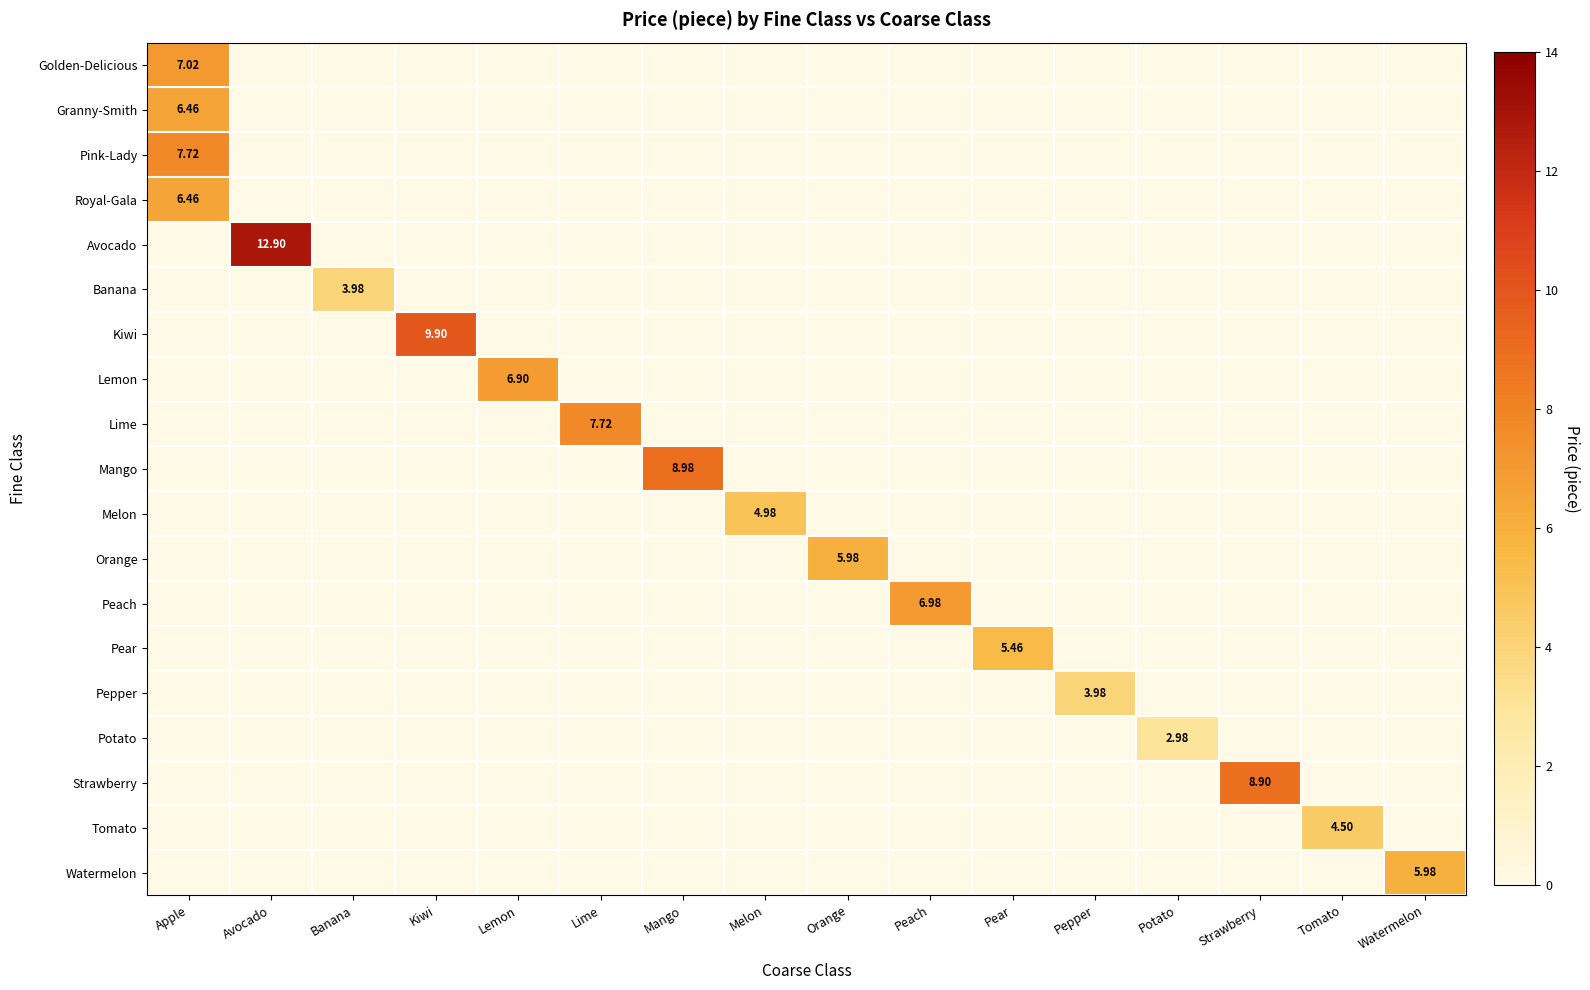

Which series has the largest total across all categories?

Avocado